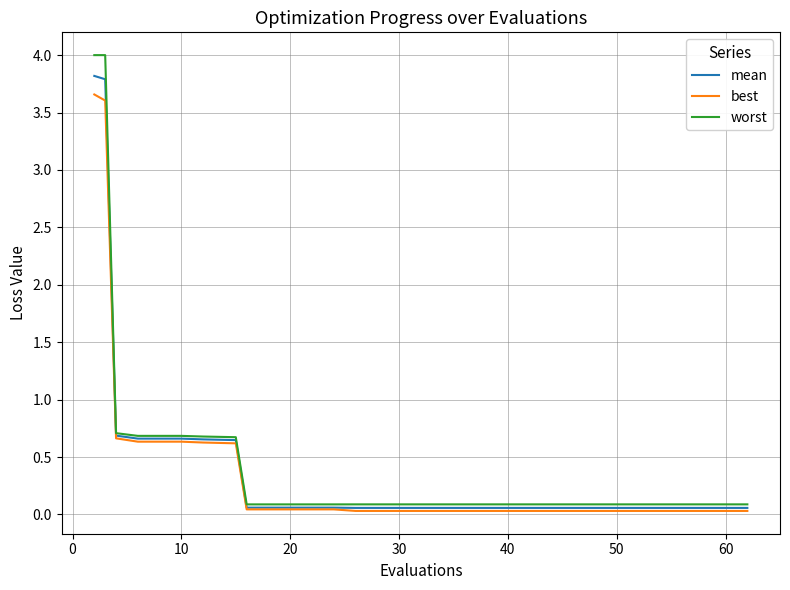

Which series has the widest spread of values?

worst